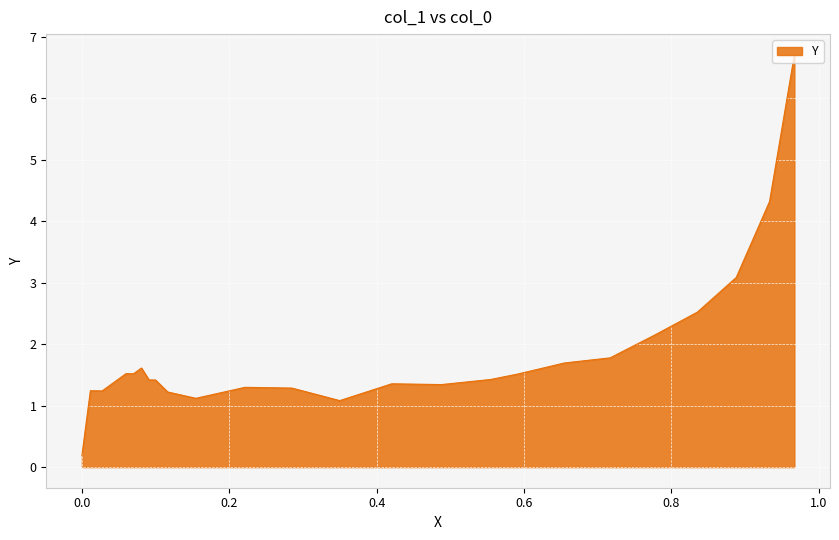

What is the difference between the maximum and minimum values?

6.5